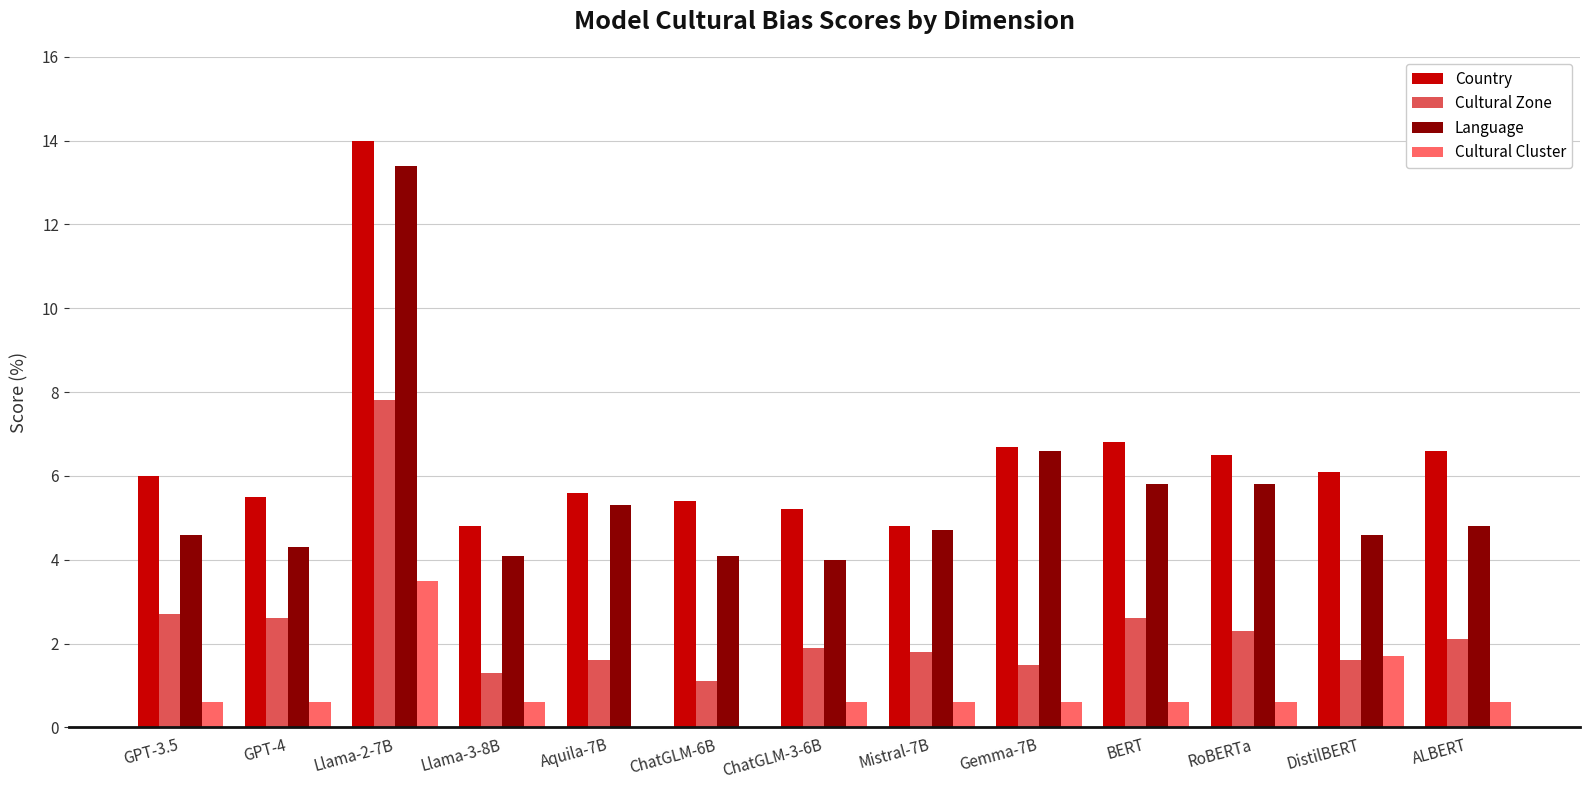

The Language series shows 3.0 at Gemma-7B. True or false?

False